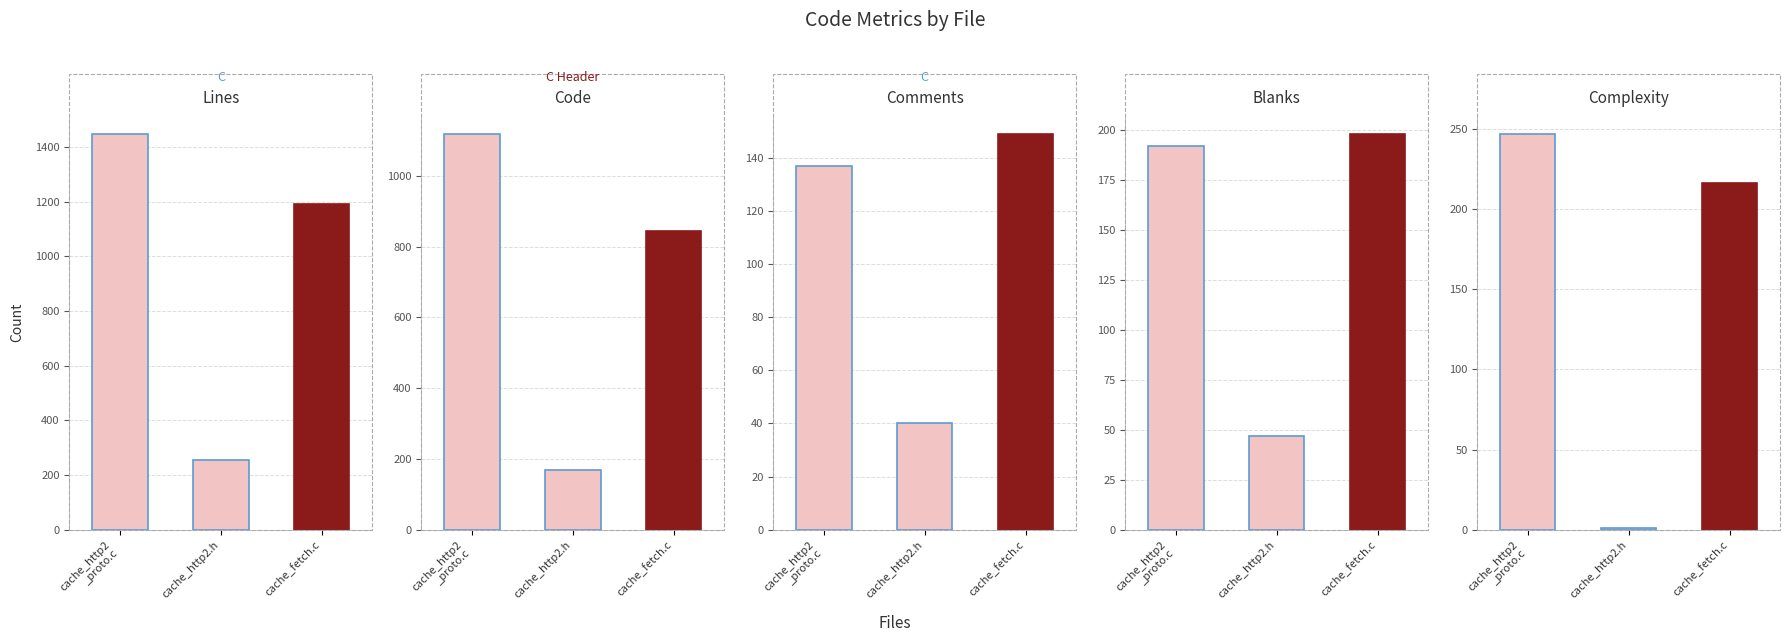

How many bars are there in total?

15